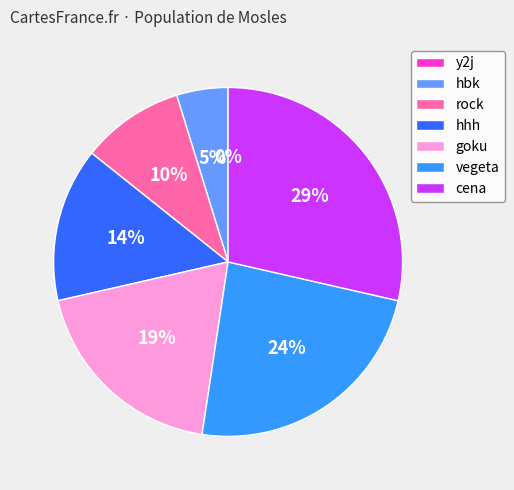

What percentage do rock and hhh together represent?

23.8%